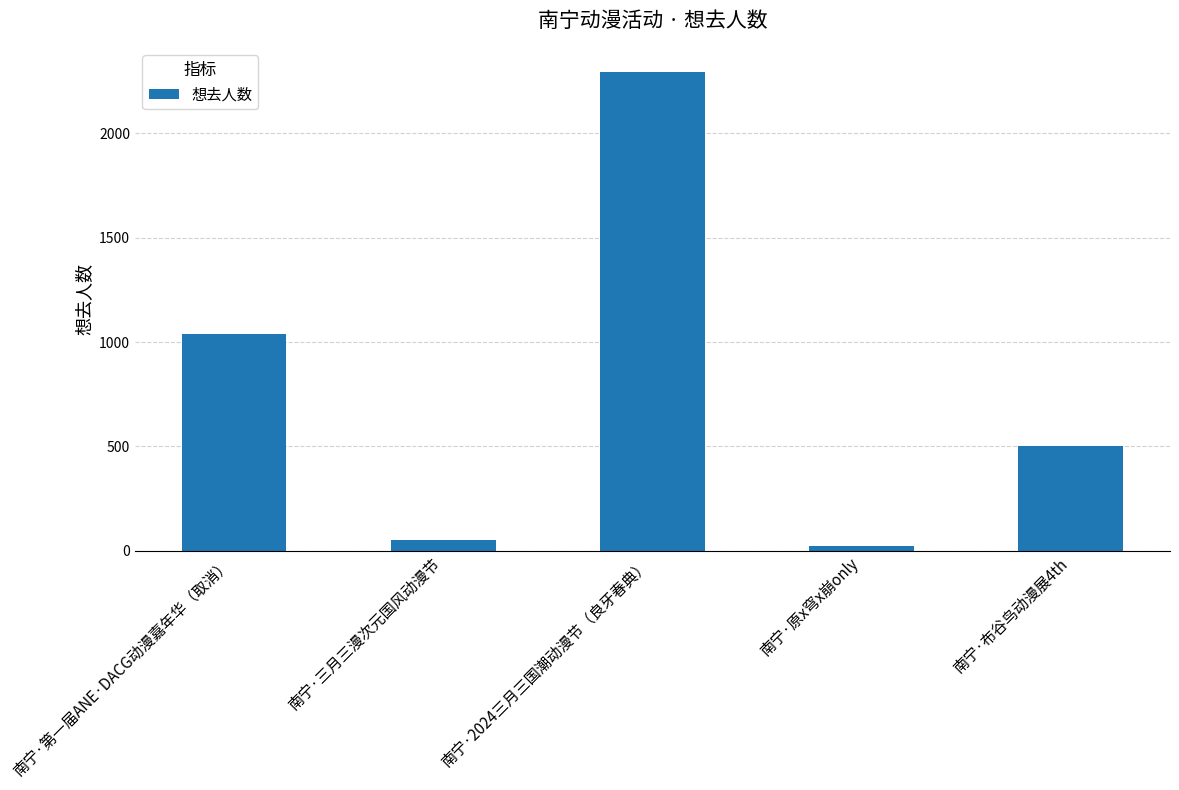

Reading left to right, extract all data points from this chart.

1039	52	2293	22	504